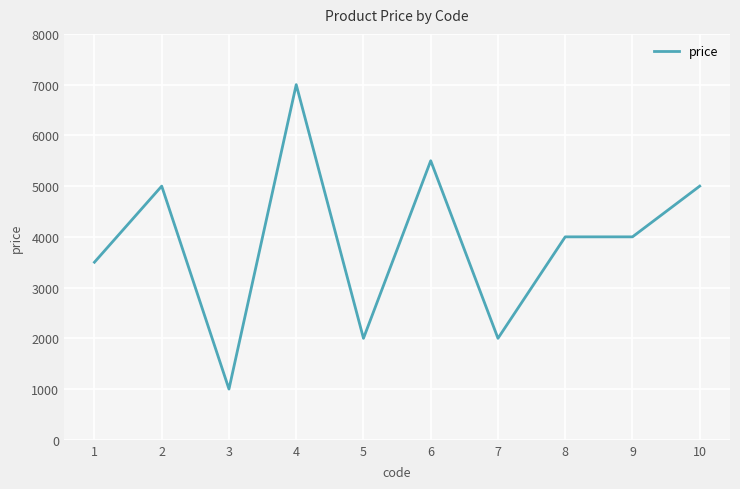

The chart shows a value of 2000 at 5. True or false?

True